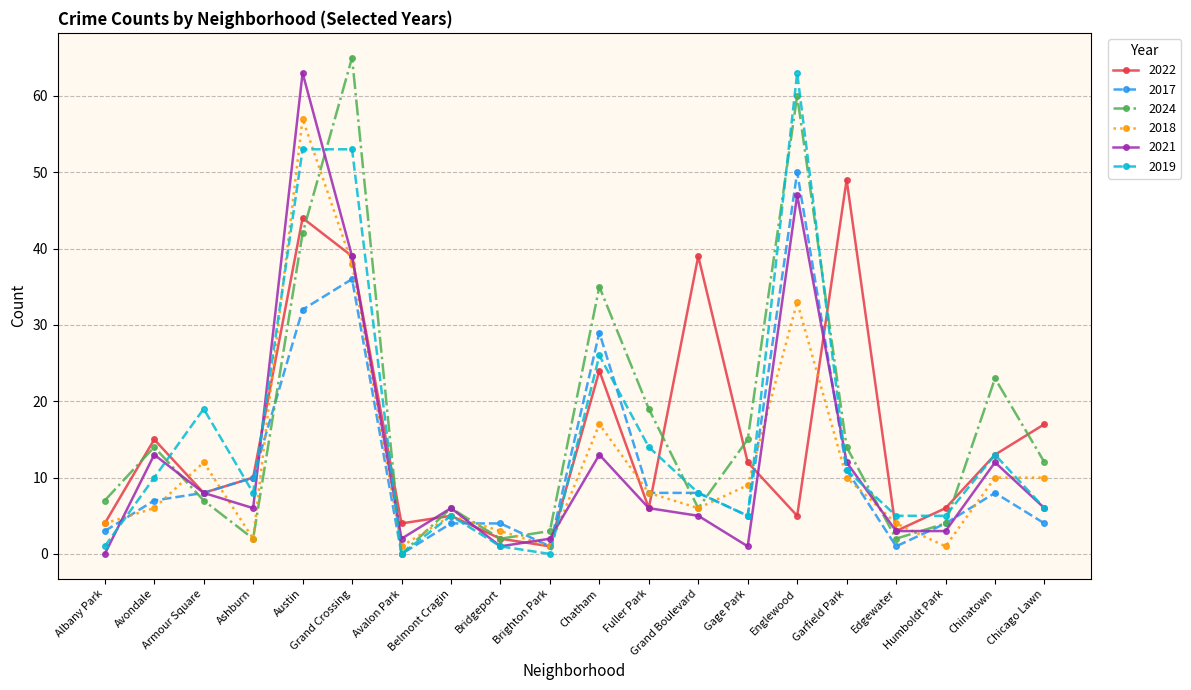

True or false: 2024 and 2017 cross at least once.

True